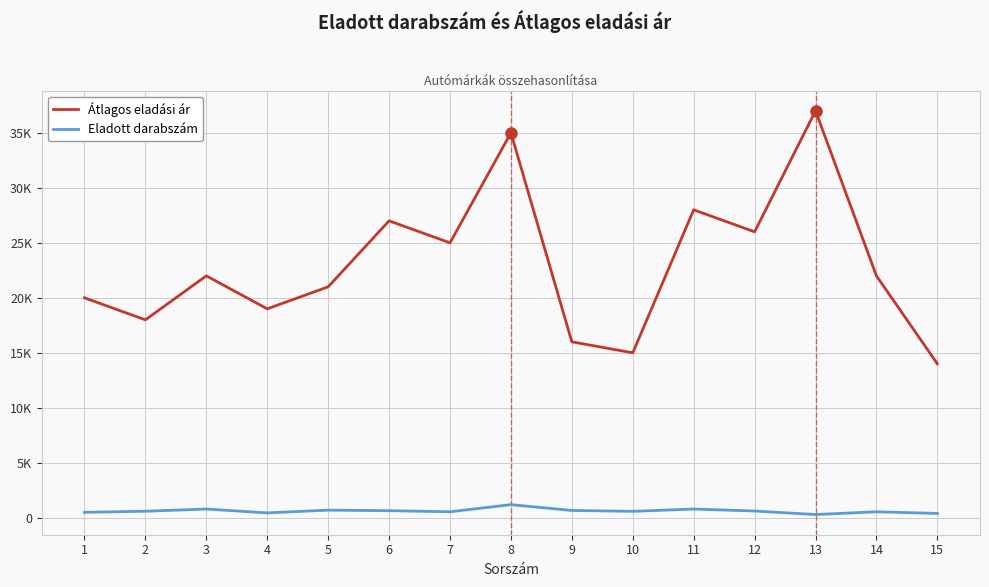

What are all the series names shown in the legend?

Átlagos eladási ár, Eladott darabszám